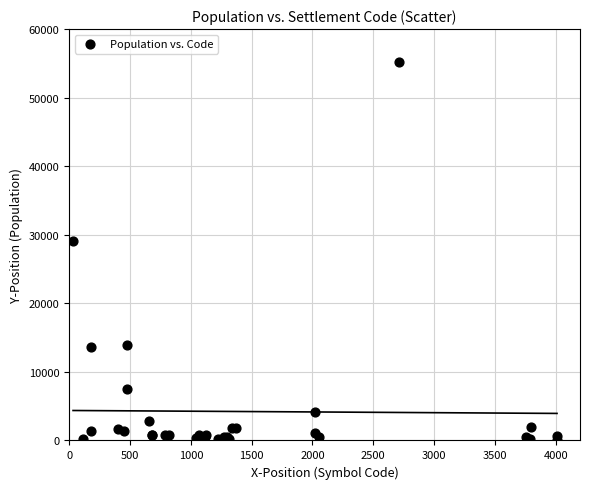

What Y value in the scatter plot is closest to 27660?

29021